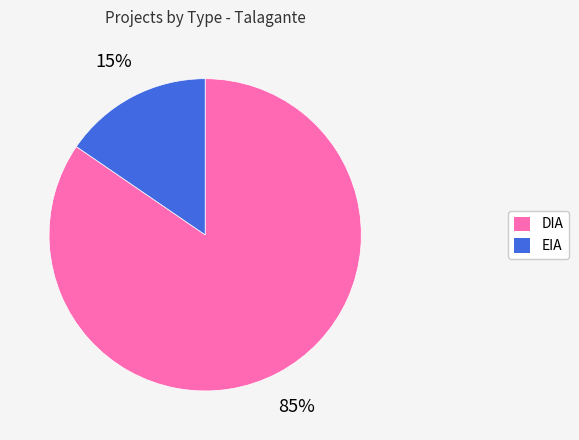

What is the ratio of the value at EIA to the value at DIA?

0.2